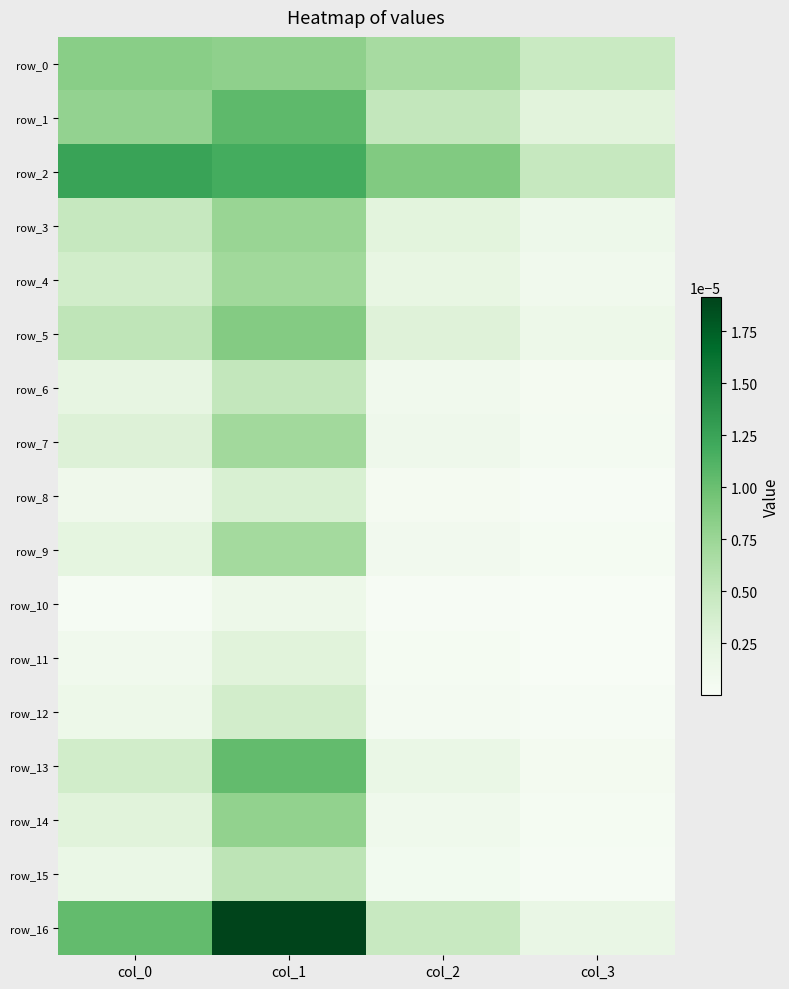

Which series has the largest range (max minus min)?

row_16